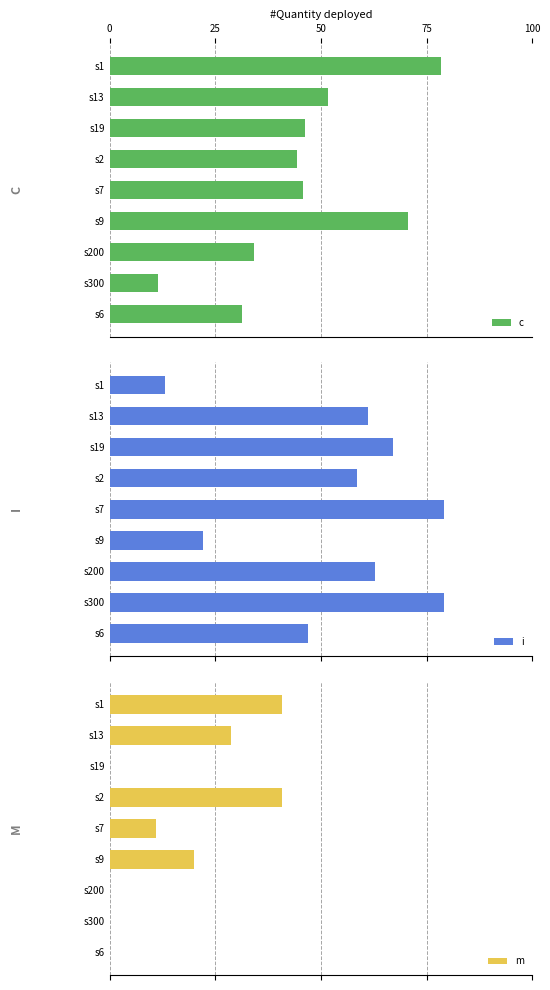

What is the difference between the c values at s9 and s1?

7.9